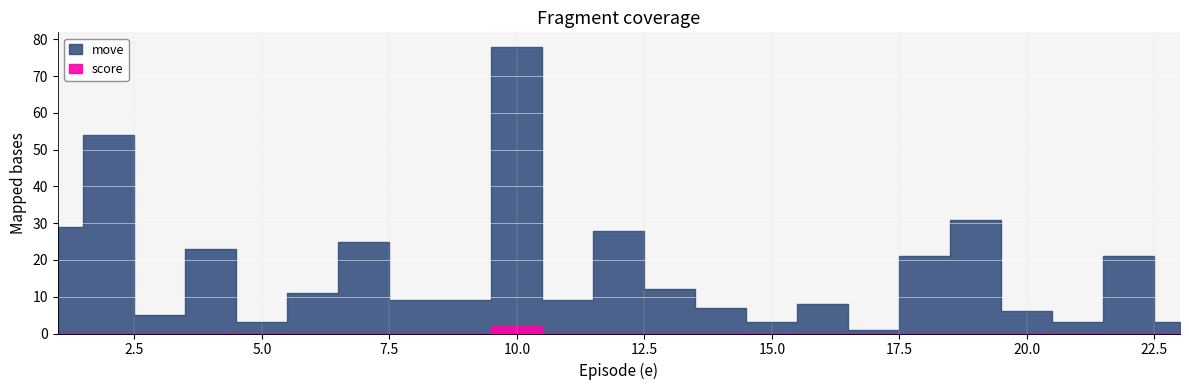

Which series has the largest total across all categories?

move